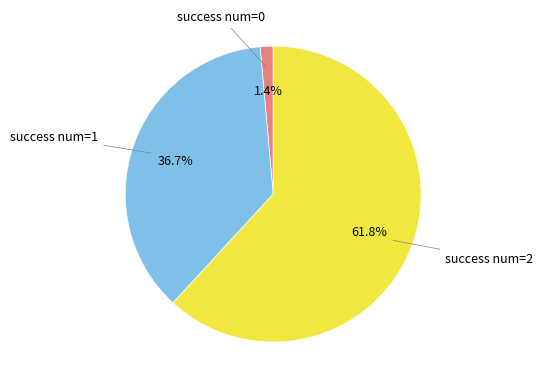

What percentage is NOT represented by success num=0?

98.6%